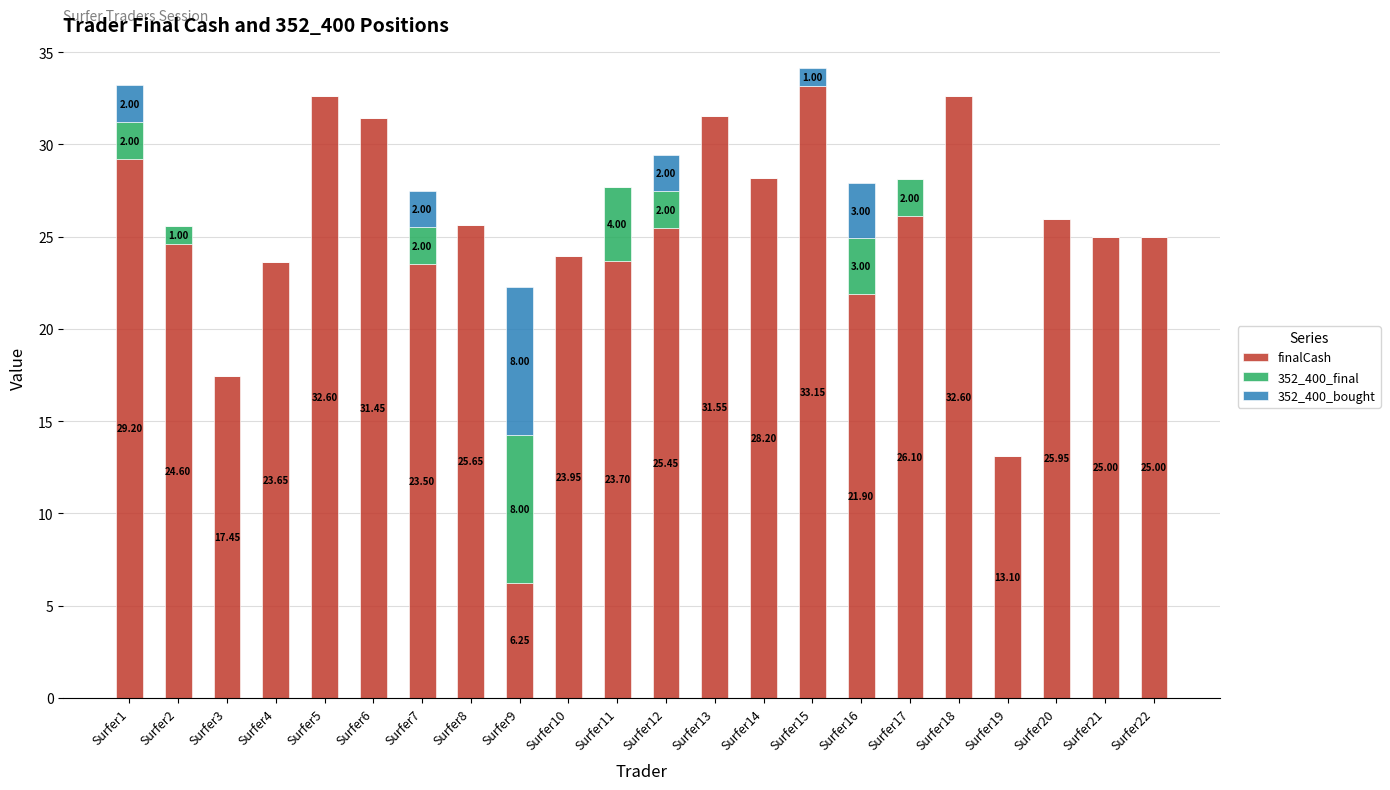

What is the total value across all series at Surfer1?

33.2